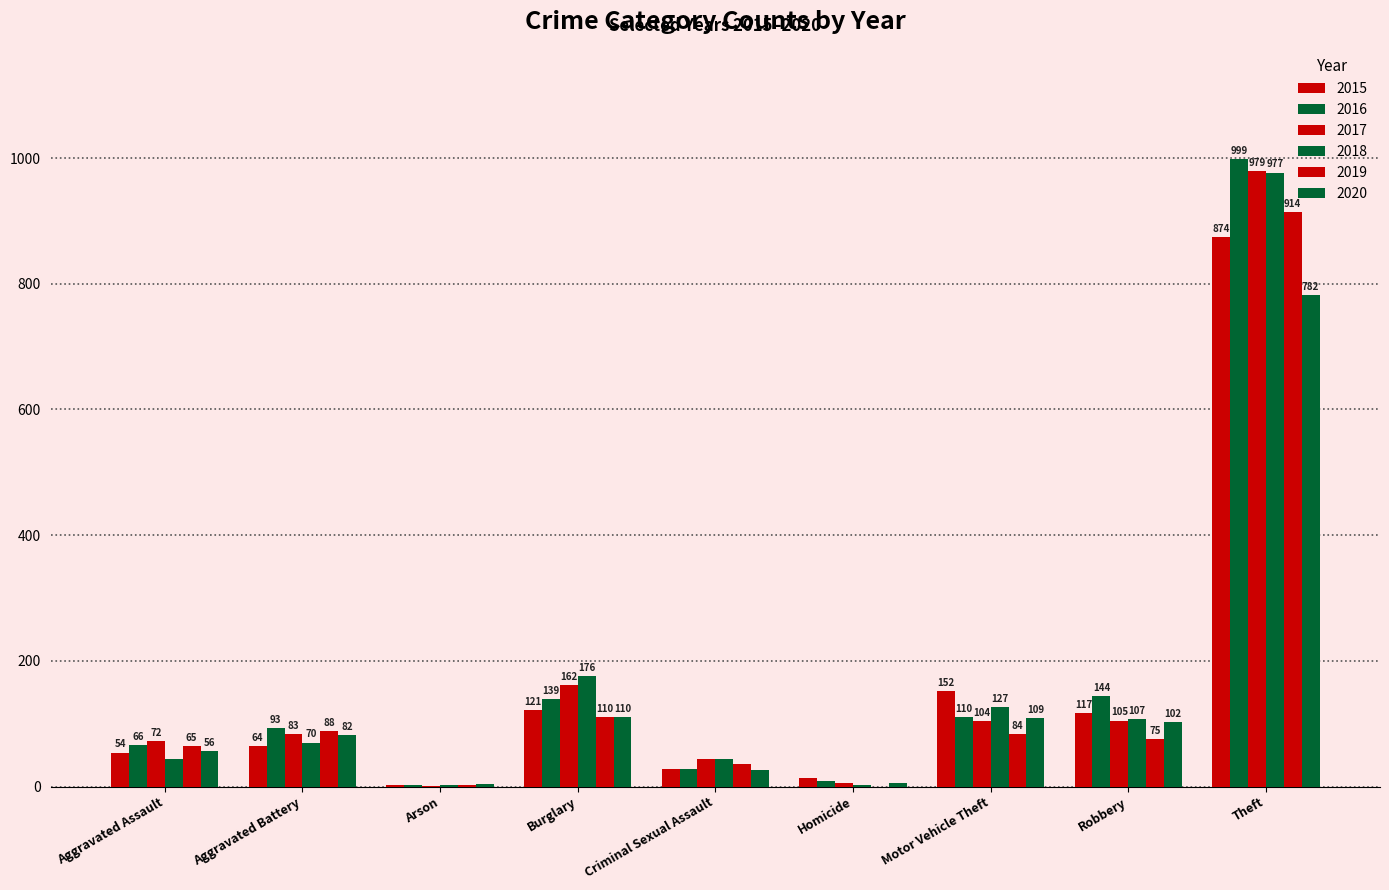

At which category does the chart reach its minimum across all series?

Homicide